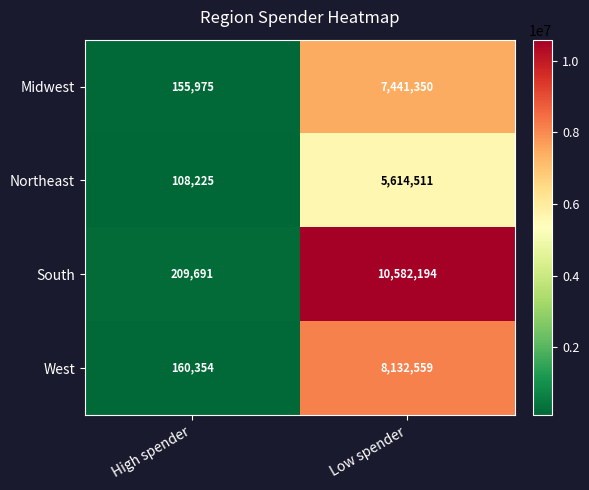

The value of West at Low spender is 8132559. True or false?

True